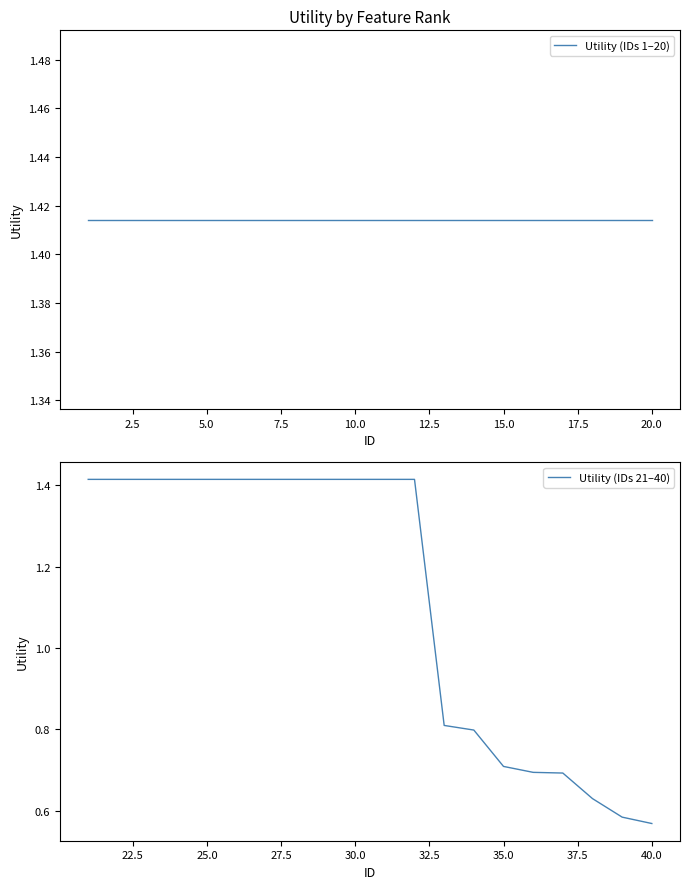

How many Utility (IDs 21–40) values are between 0 and 1?

8